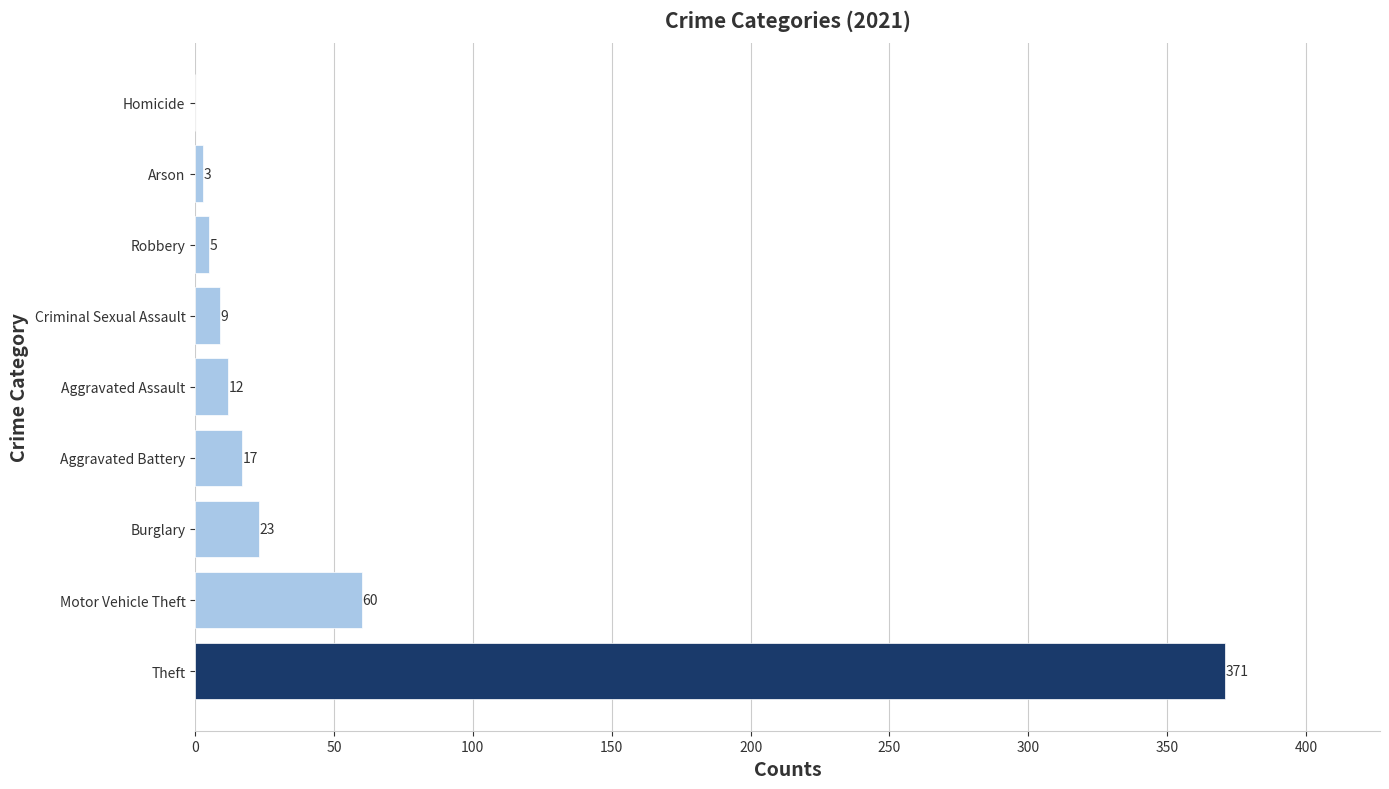

Reading top to bottom, extract all data points from this chart.

Homicide=0	Arson=3	Robbery=5	Criminal Sexual Assault=9	Aggravated Assault=12	Aggravated Battery=17	Burglary=23	Motor Vehicle Theft=60	Theft=371